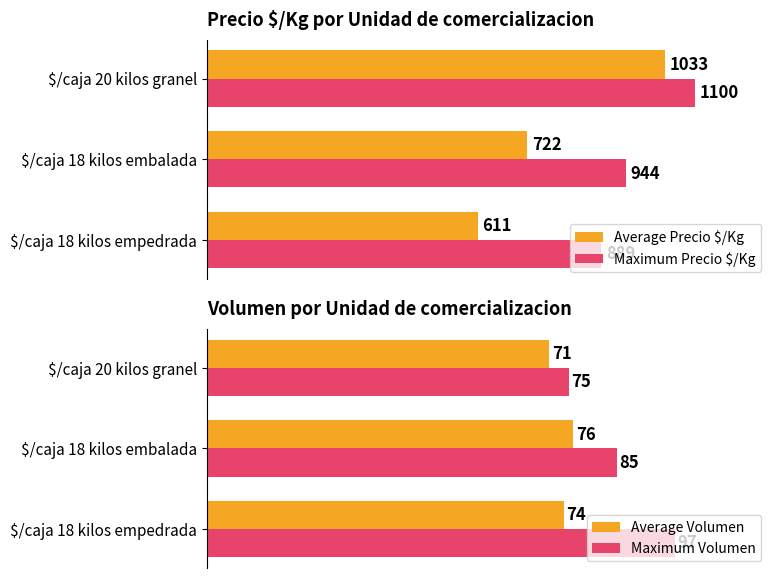

Reading left to right, what are all the values shown in this chart?

Average Precio $/Kg: 611	722	1033
Maximum Precio $/Kg: 889	944	1100
Average Volumen: 74	76	71
Maximum Volumen: 97	85	75